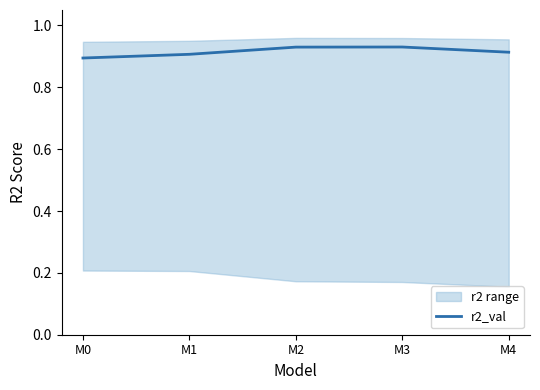

Count the values in the range 0 to 1.

5